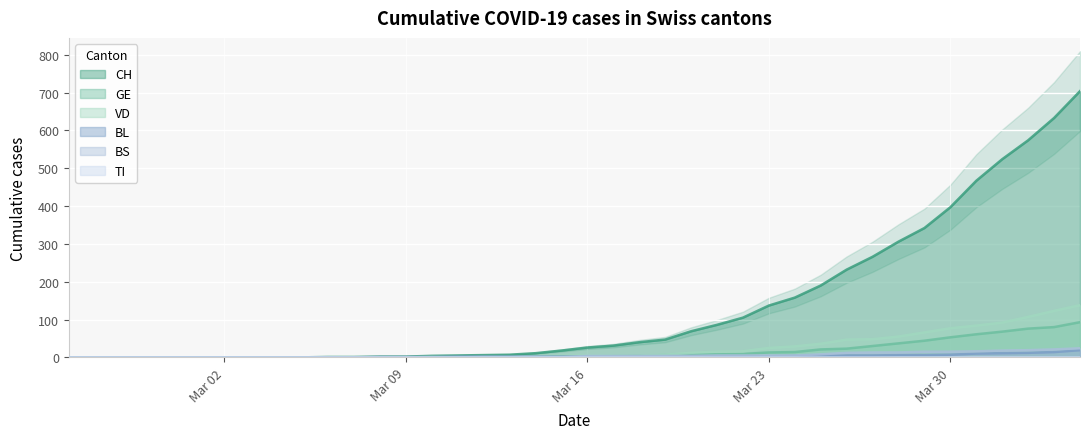

True or false: VD and CH cross at least once.

False